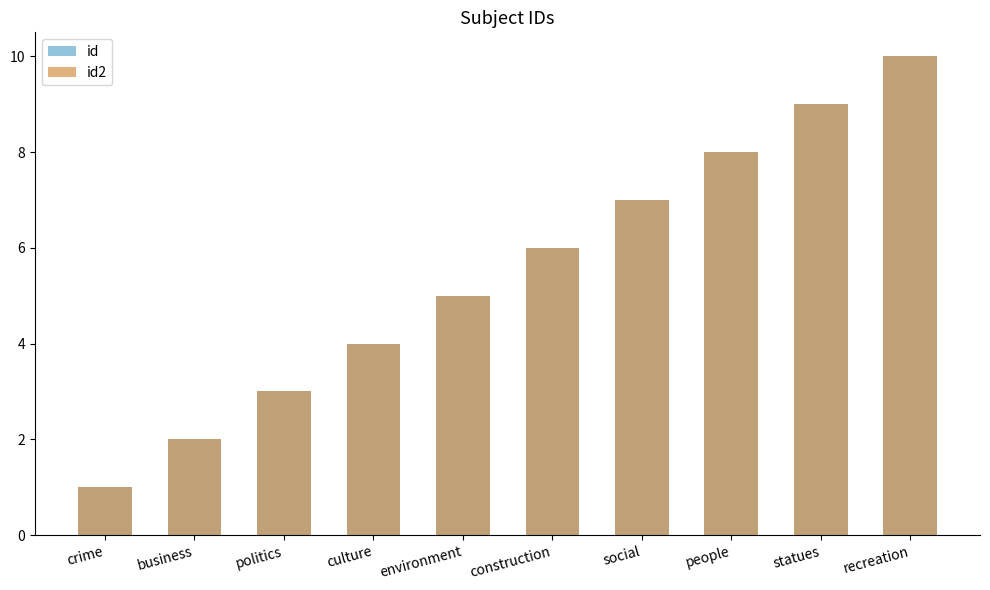

How many distinct data groups are displayed?

2